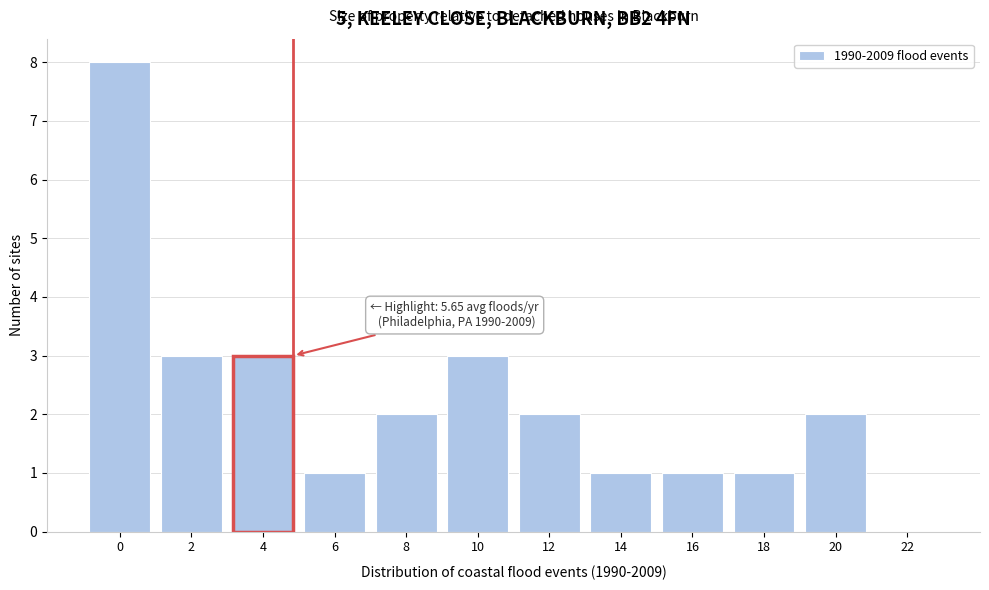

Reading left to right, transcribe all the data shown in this chart.

0=8	2=3	4=3	6=1	8=2	10=3	12=2	14=1	16=1	18=1	20=2	22=0